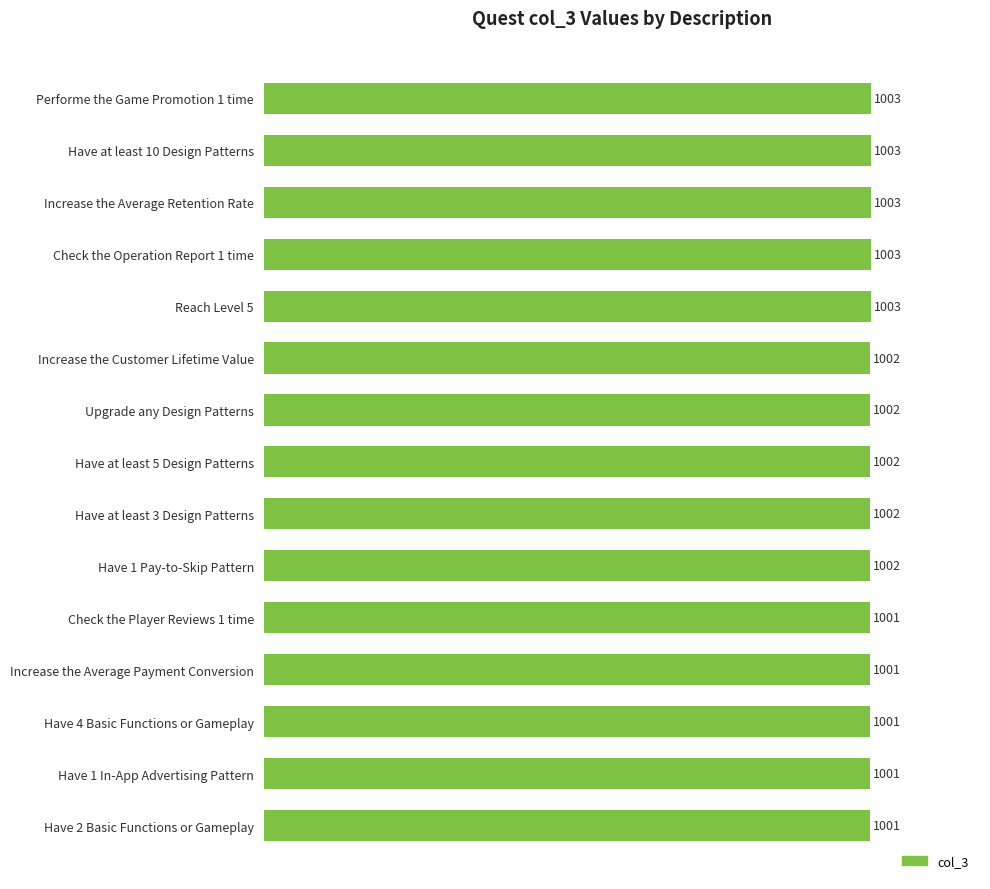

Count the values in the range 1001 to 1003.

15